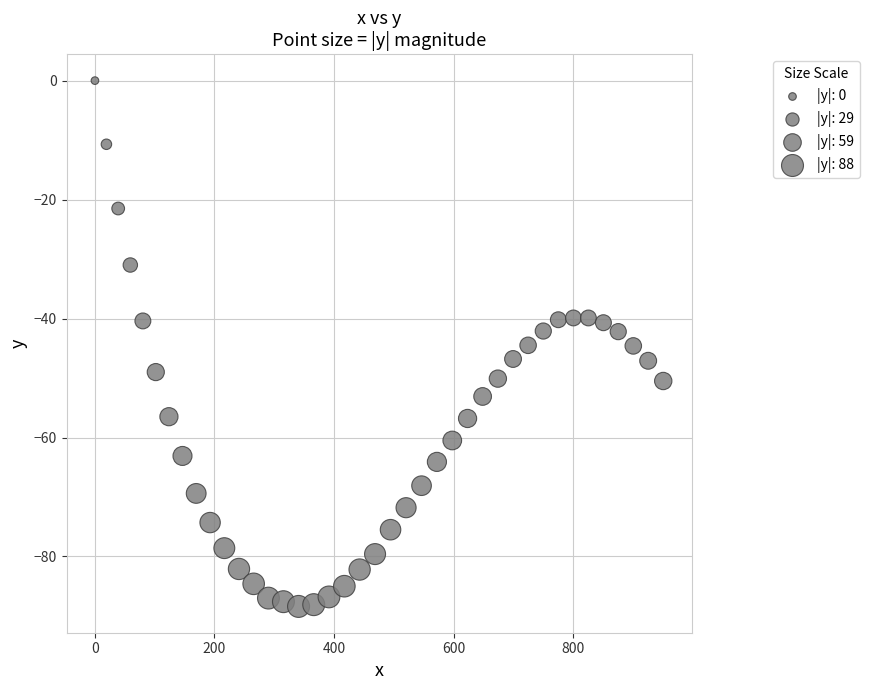

What is the range of Y values (max minus min)?

88.4